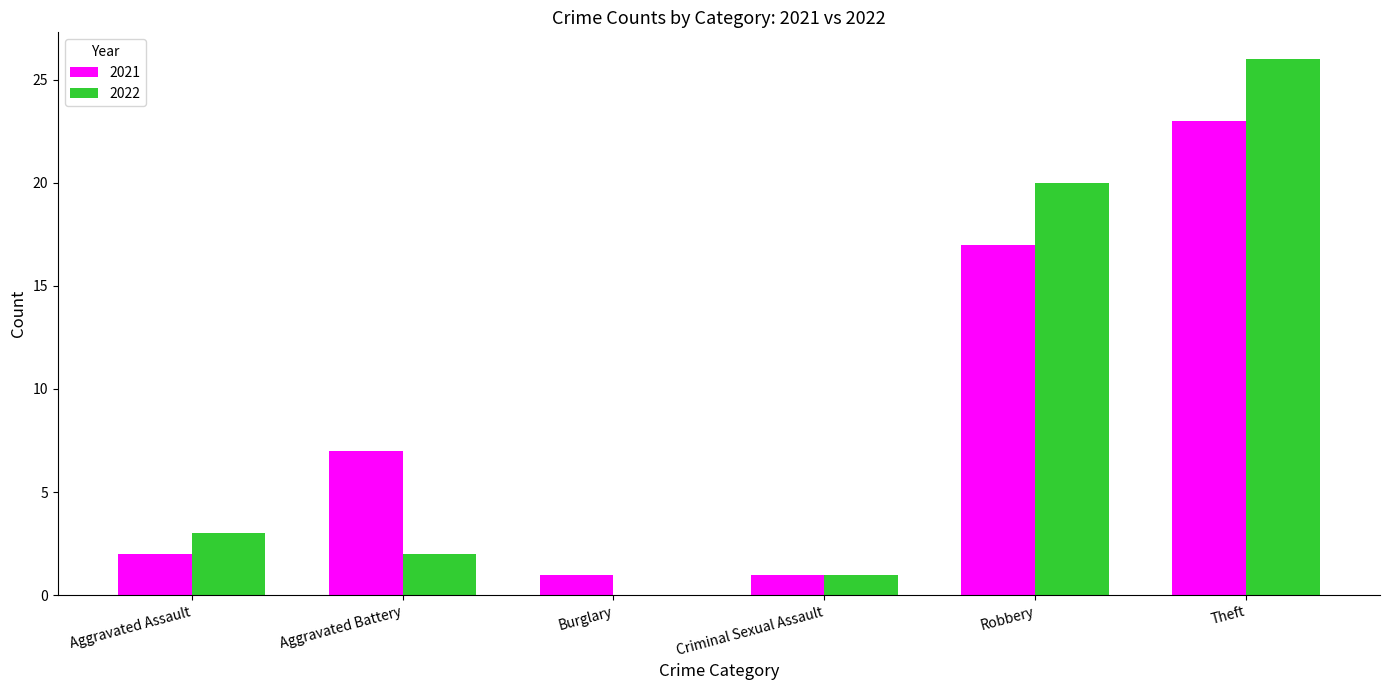

Between Burglary and Criminal Sexual Assault, which series saw the biggest shift?

2022